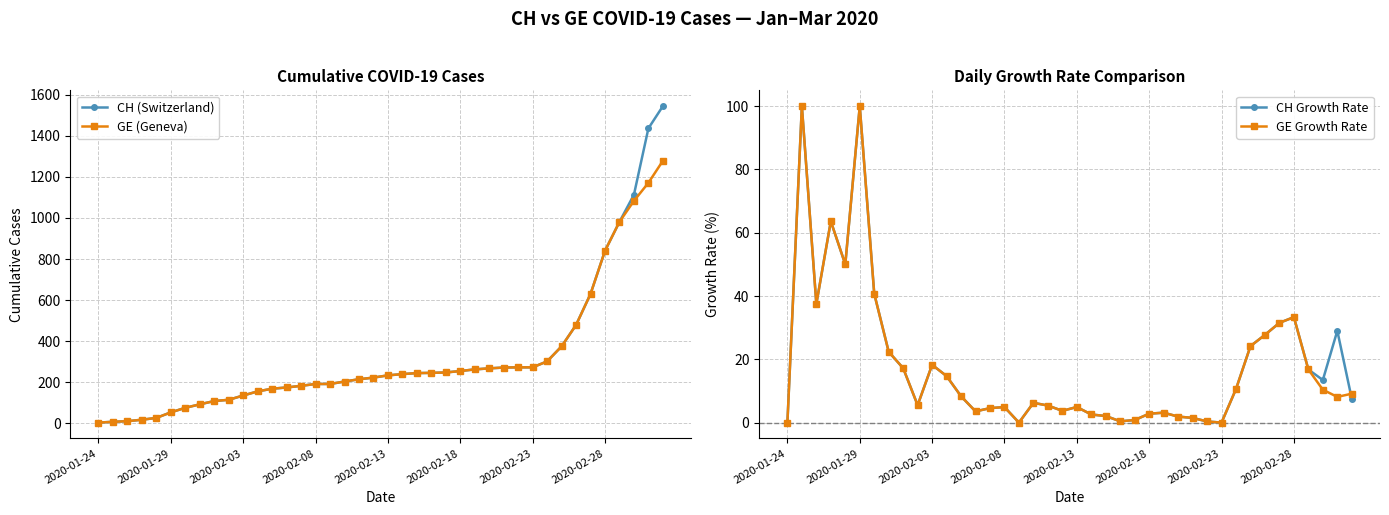

The CH Growth Rate series shows 18.3 at 2020-02-03. True or false?

True